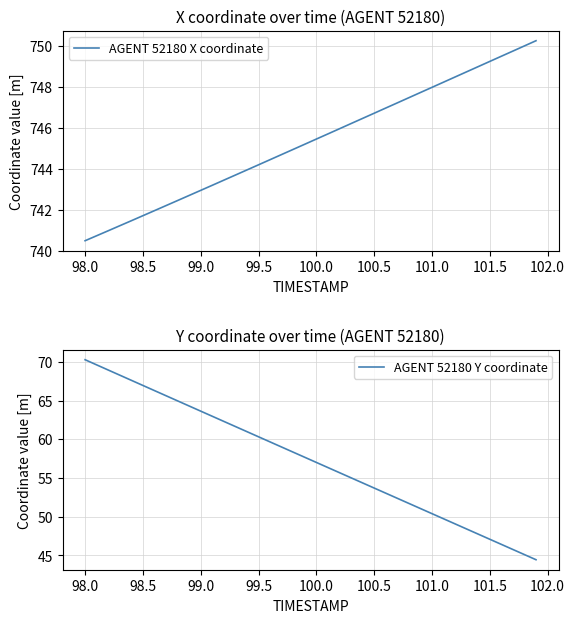

What is the maximum value for AGENT 52180 Y coordinate?

70.3